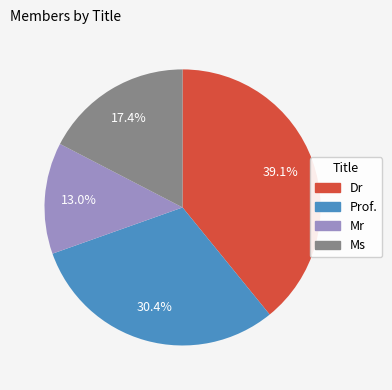

Count the number of slices in the pie.

4